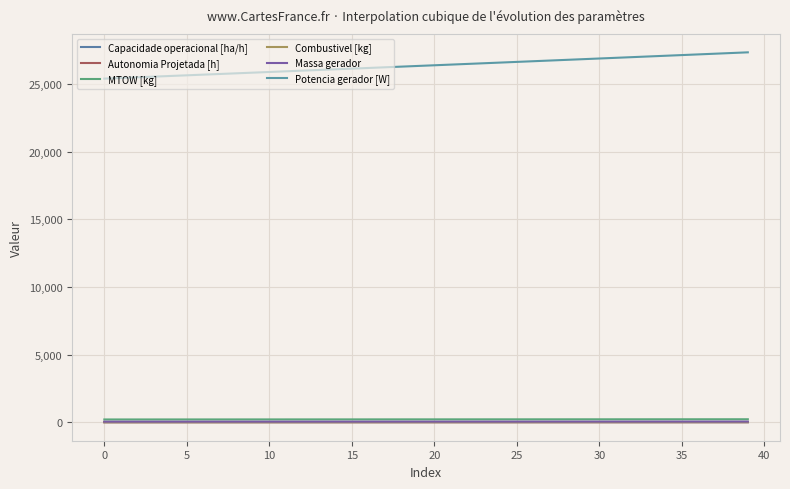

Which category has the highest value across all series?

39